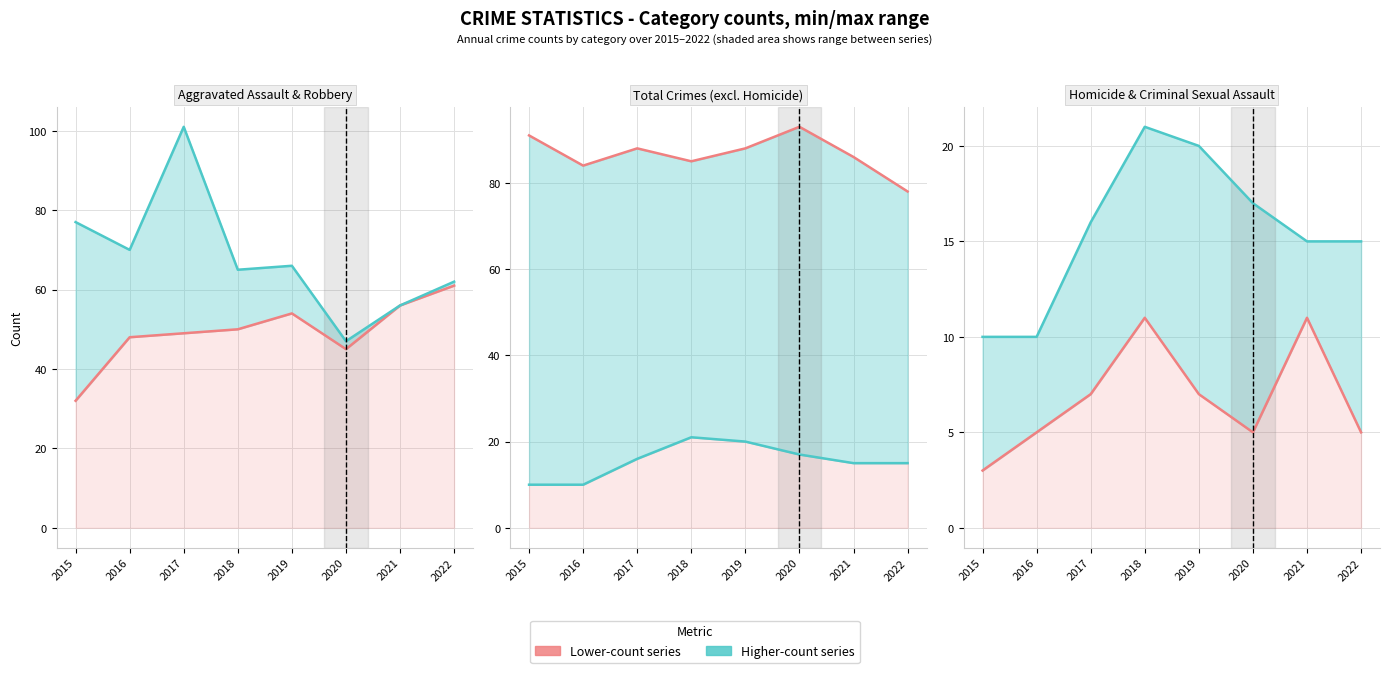

At which category does the chart reach its minimum across all series?

2015